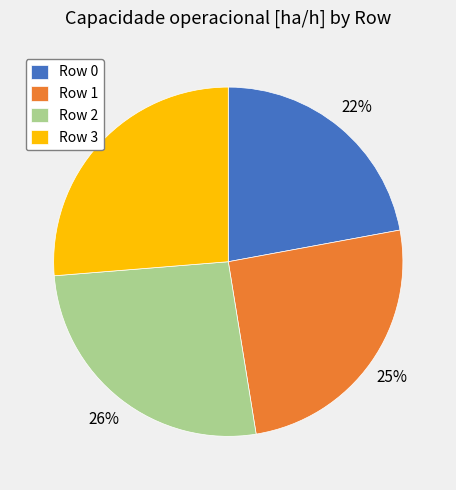

Is the sum of Row 3 and Row 0 greater than half?

No